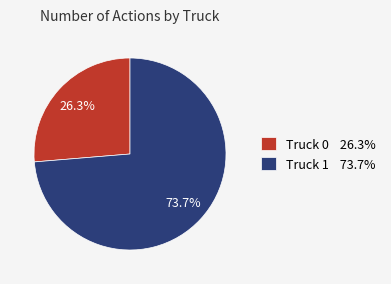

True or false: Truck 0 accounts for 12% of the total.

False